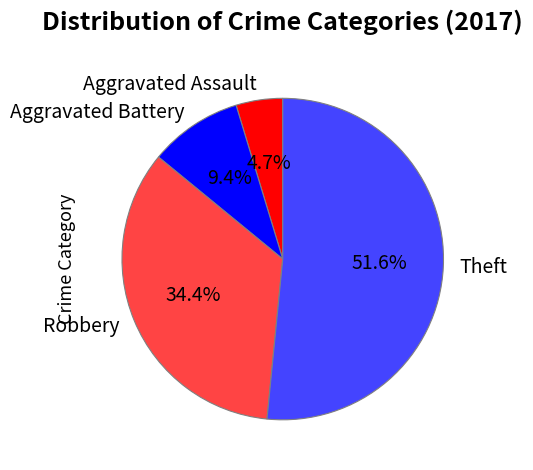

Is it true that Aggravated Battery is 9% of the pie?

True